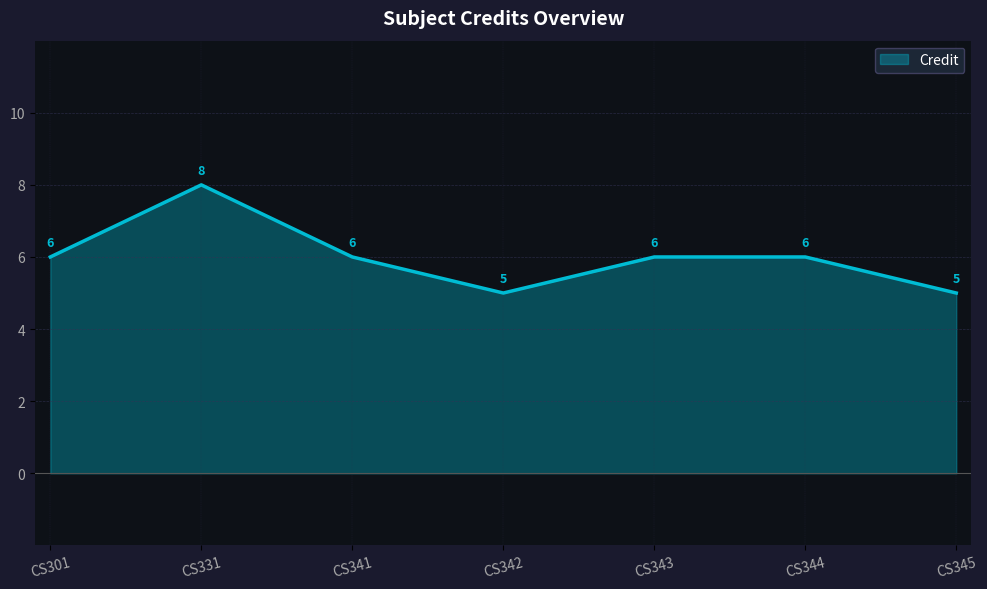

What is the sum of the values at CS344 and CS343?

12